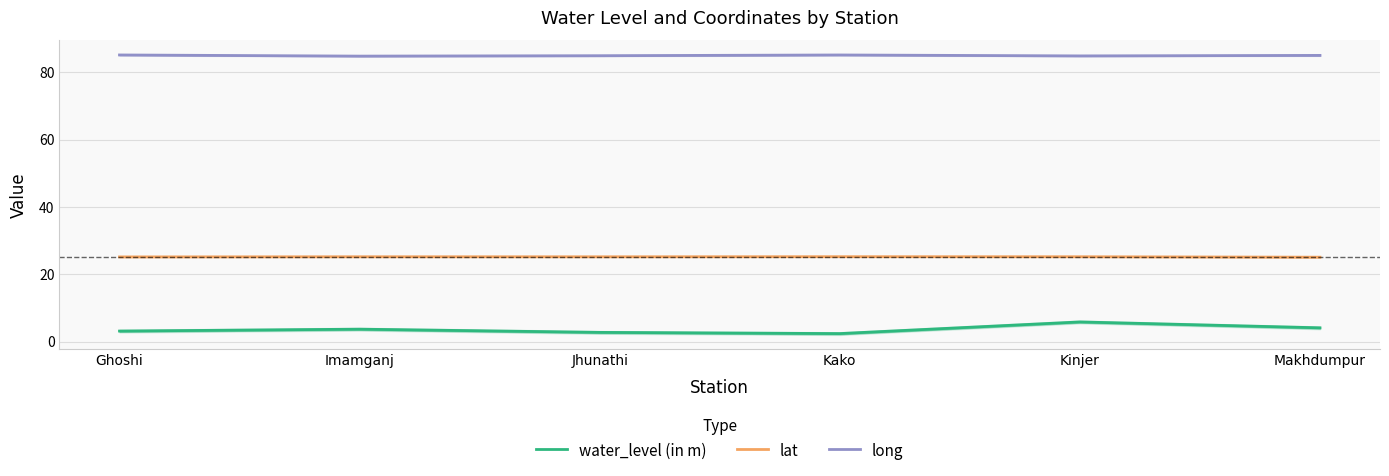

True or false: long and lat intersect in this chart.

False